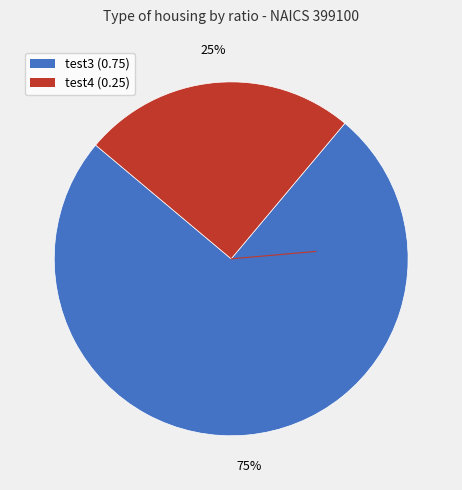

Does test3 account for over 50% of the chart?

Yes